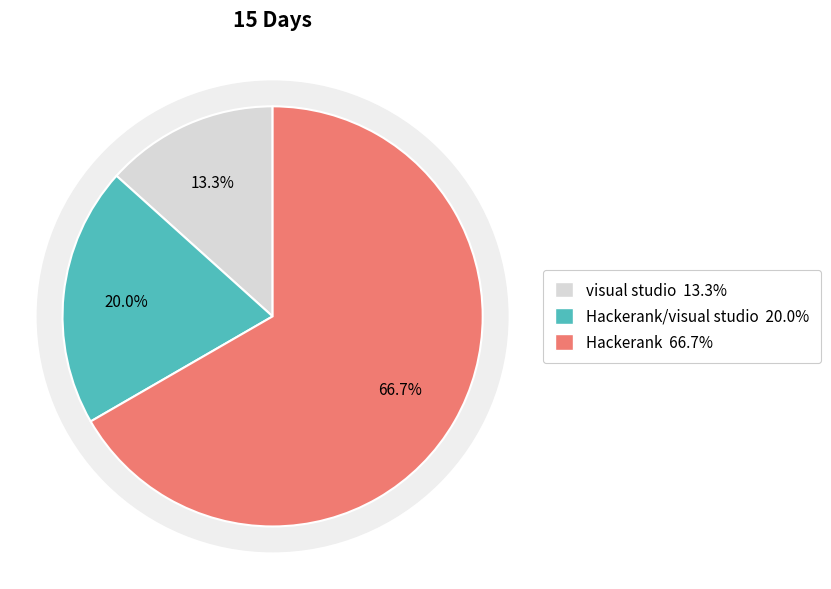

Count the number of slices in the pie.

2